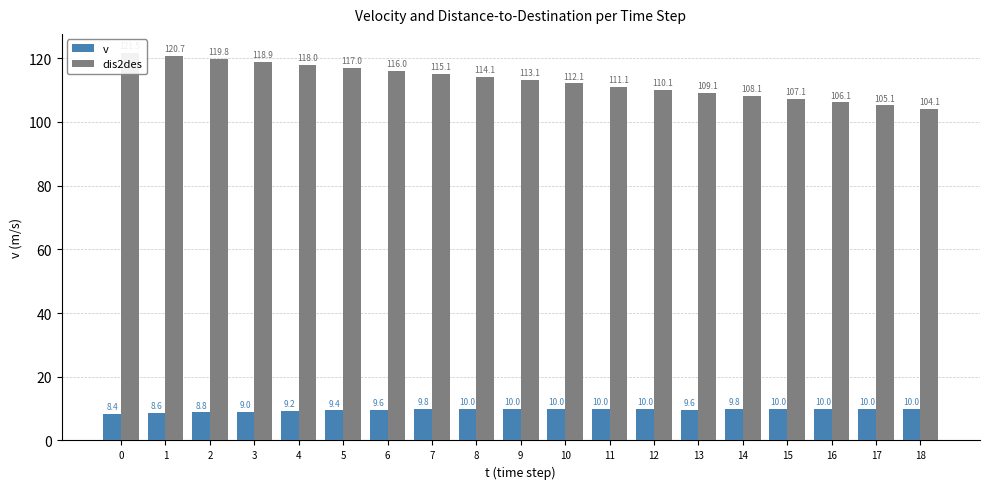

The v series shows 10.0 at 16. True or false?

True